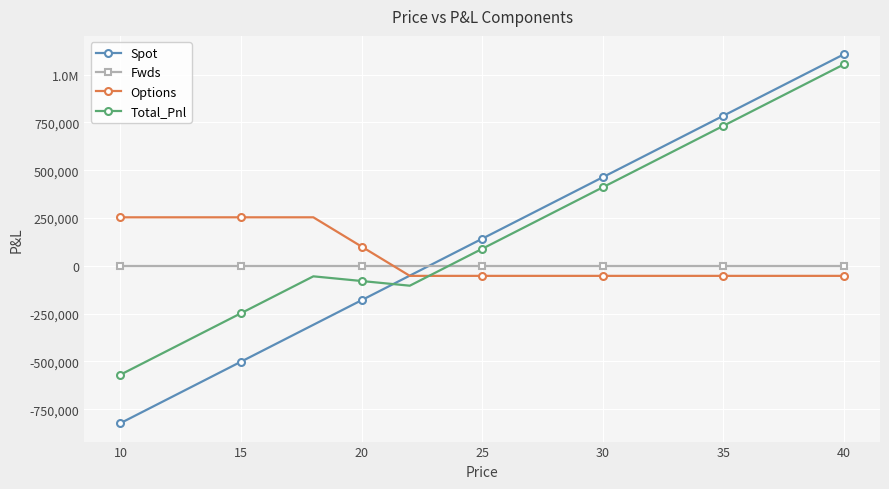

After their last crossing, which series has the higher values: Spot or Total_Pnl?

Spot